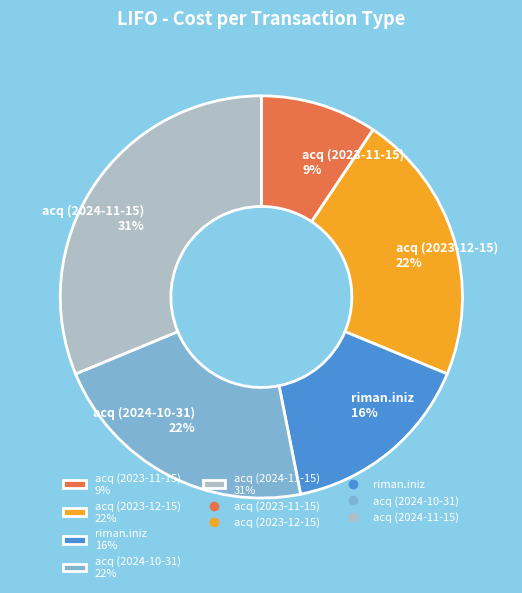

Is it true that acq (2023-12-15) is 17% of the pie?

False